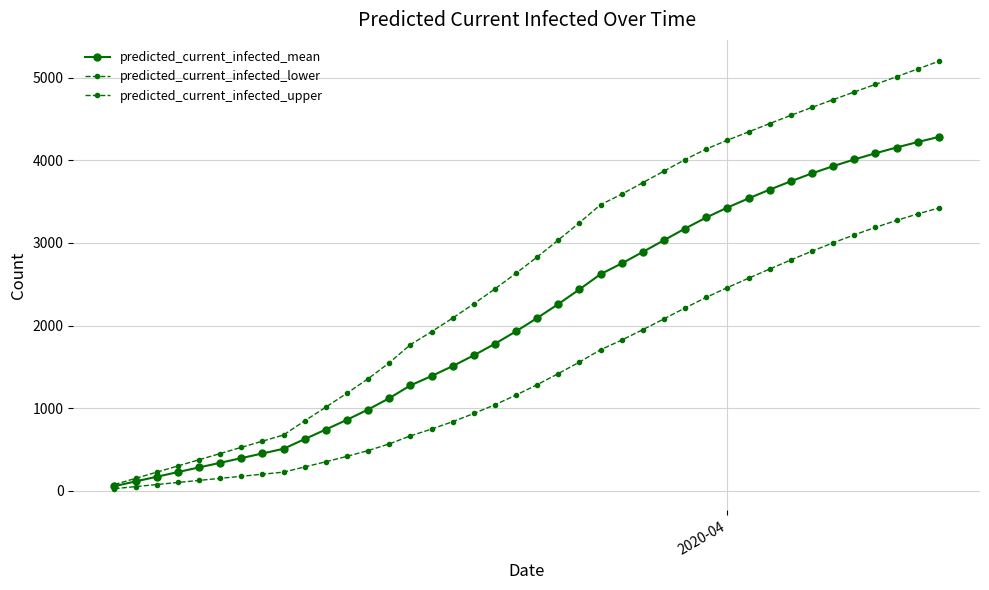

Reading right to left, extract all data points from this chart.

predicted_current_infected_mean: 4283	4221	4155	4085	4010	3929	3842	3746	3645	3539	3428	3308	3174	3033	2891	2752	2622	2438	2260	2091	1930	1779	1639	1509	1388	1275	1120	983	859	741	625	508	451	395	338	282	226	169	113	56
predicted_current_infected_lower: 3422	3351	3272	3188	3097	3001	2900	2794	2684	2573	2459	2341	2213	2081	1950	1824	1707	1558	1418	1284	1158	1041	935	836	746	664	567	486	416	351	288	225	200	175	150	125	100	75	50	25
predicted_current_infected_upper: 5199	5105	5012	4919	4827	4734	4641	4544	4445	4344	4244	4137	4009	3870	3730	3590	3463	3245	3035	2830	2633	2443	2263	2090	1925	1768	1549	1356	1181	1012	846	675	600	525	450	375	300	225	150	75